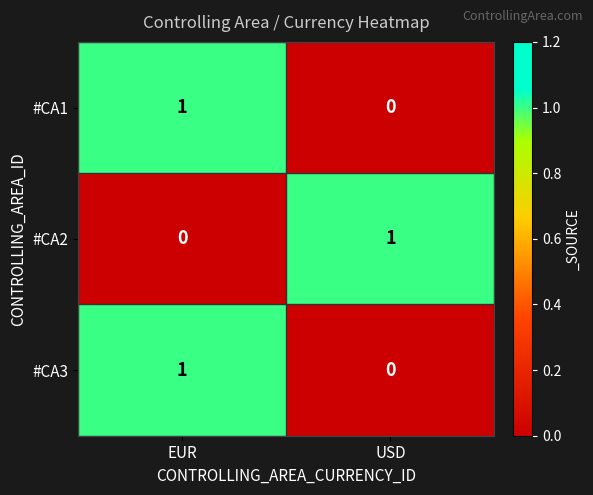

The #CA1 series shows 0 at USD. True or false?

True